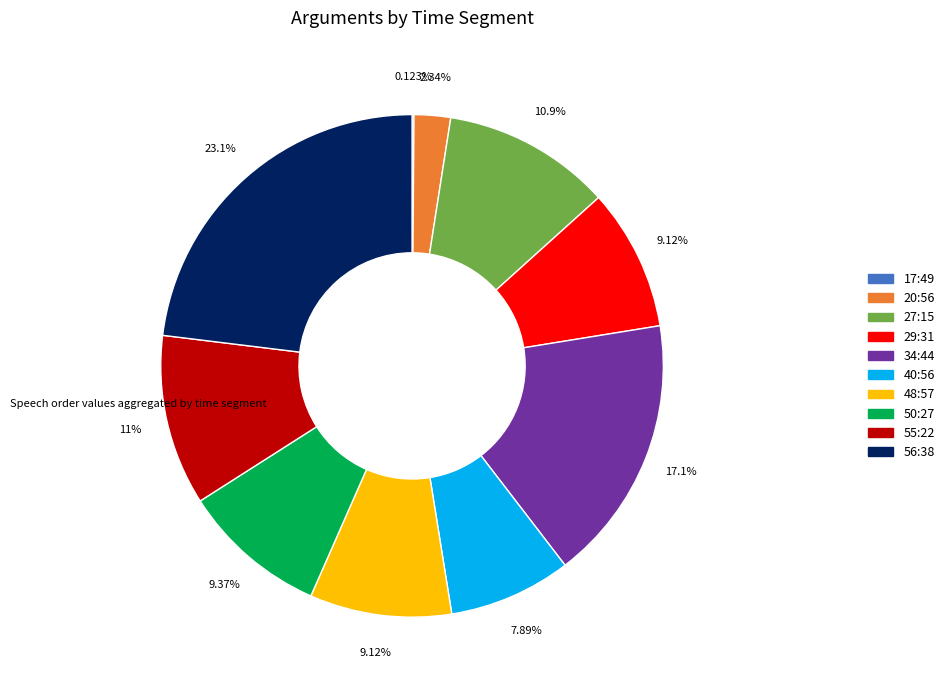

Does any single category account for the majority?

No